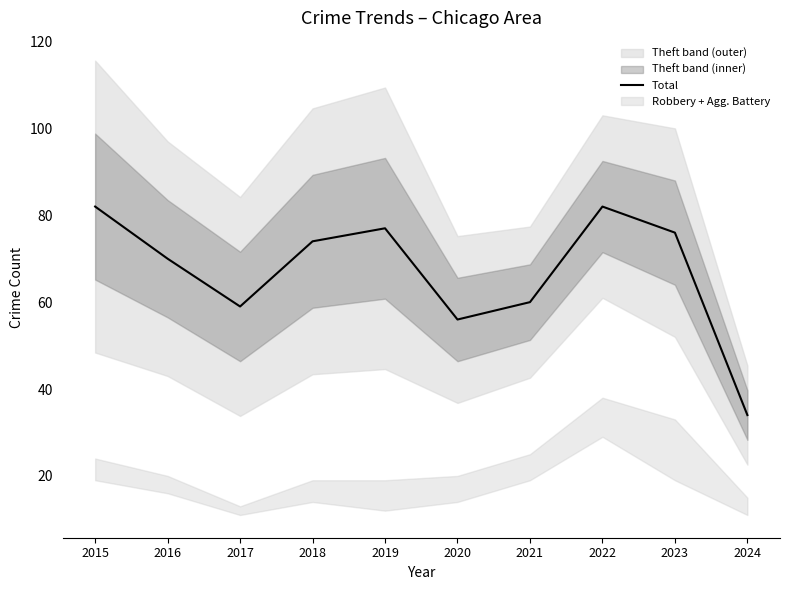

Does the chart display data point markers on the line(s)?

No